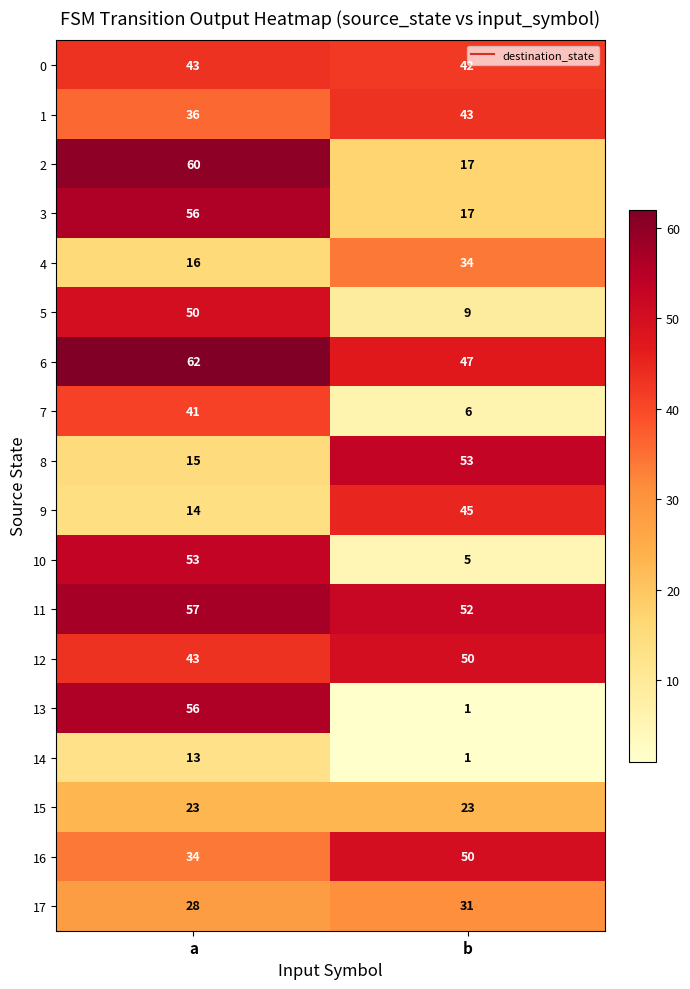

List the labels in order of 17 value, smallest first.

a, b